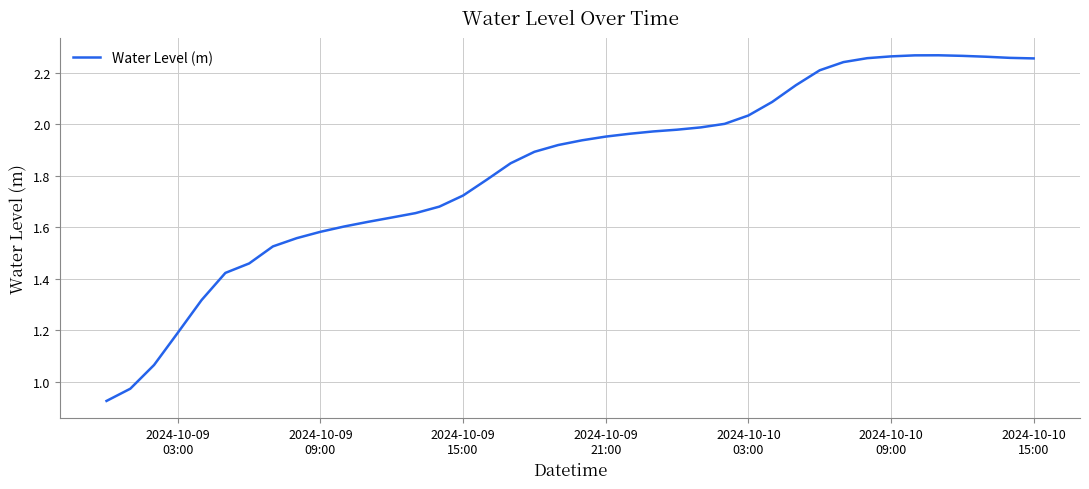

How many lines are shown in the chart?

1